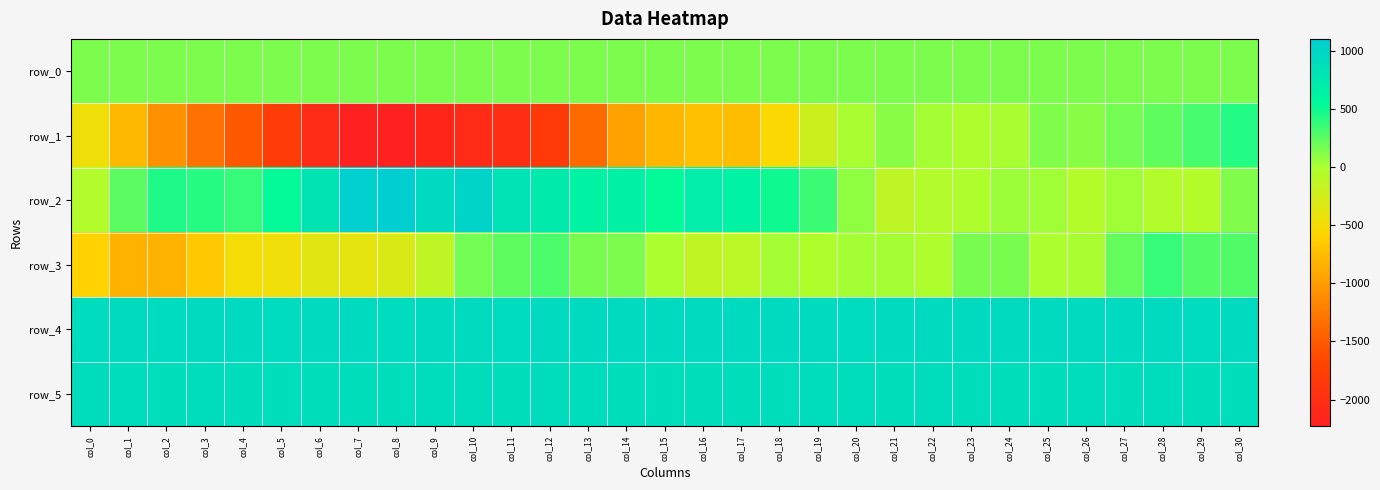

Which series has the widest spread of values?

row_1